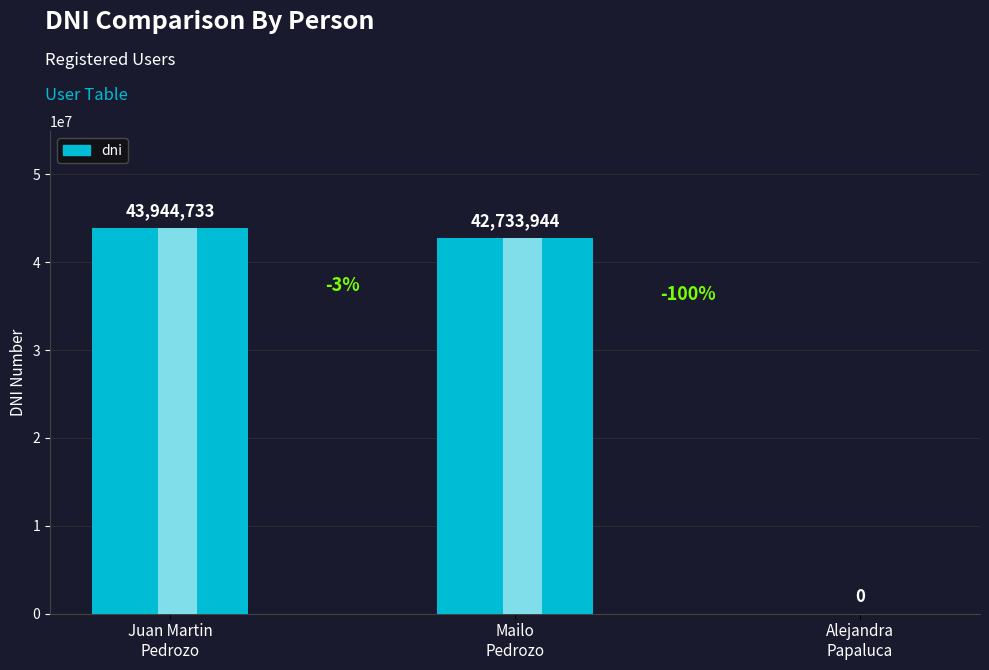

What is the difference between the maximum and second lowest values?

1210789